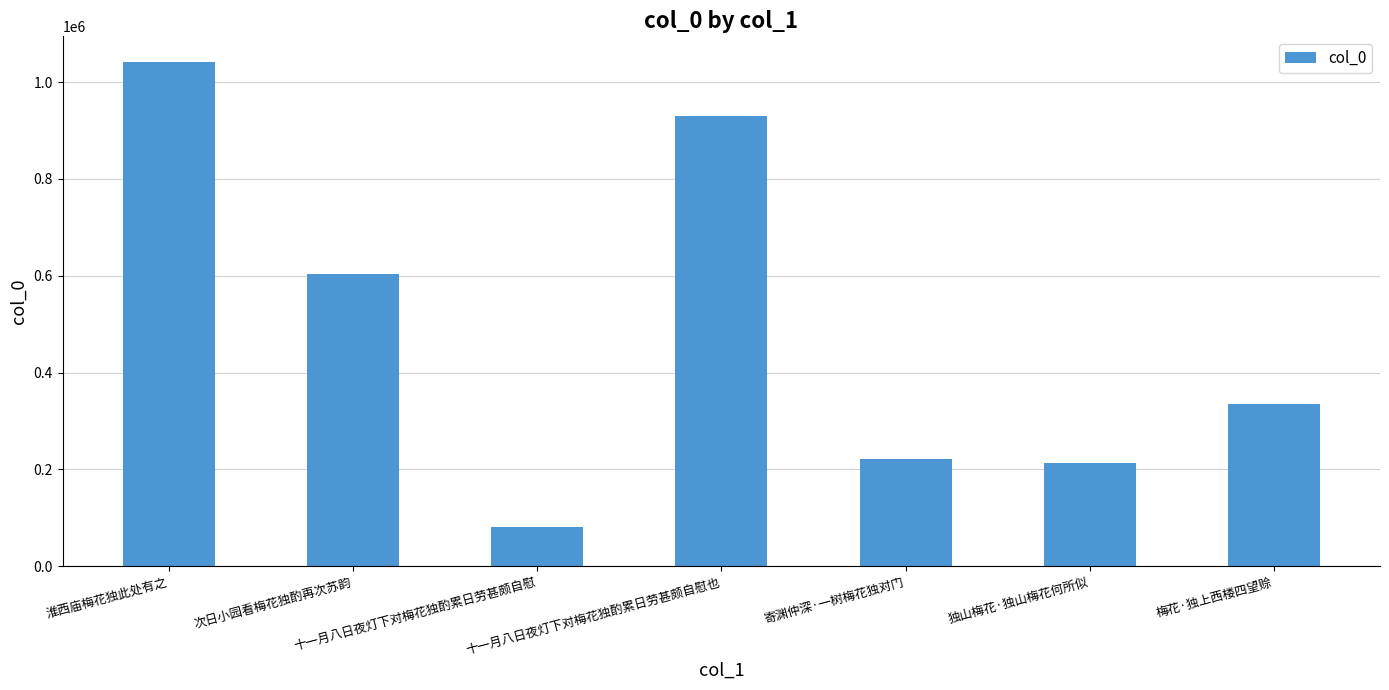

Reading right to left, what are all the values shown in this chart?

梅花·独上西楼四望赊=334435	独山梅花·独山梅花何所似=213822	寄渊仲深·一树梅花独对门=221647	十一月八日夜灯下对梅花独酌累日劳甚颇自慰也=930437	十一月八日夜灯下对梅花独酌累日劳甚颇自慰=81761	次日小园看梅花独酌再次苏韵=604283	淮西庙梅花独此处有之=1042202